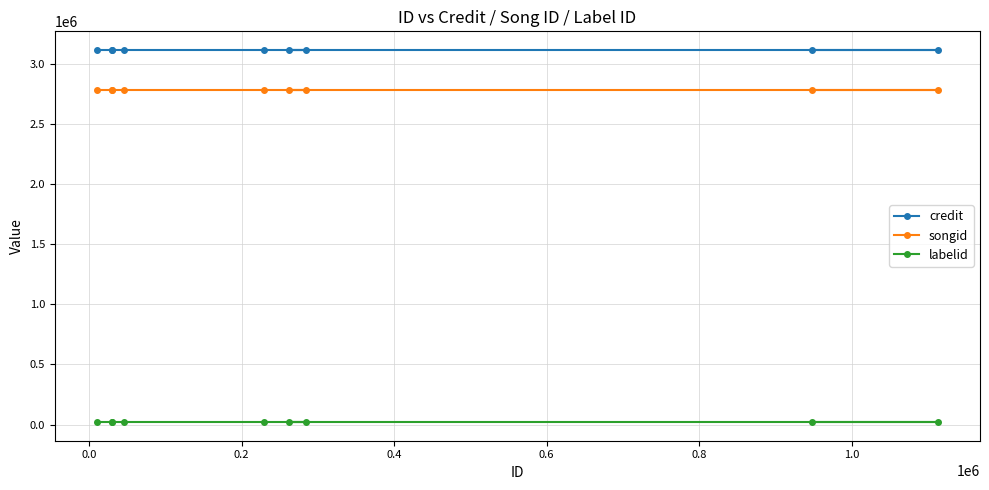

Reading right to left, what are all the values shown in this chart?

credit: 3113609	3113609	3113609	3113609	3113609	3113609	3113609	3113609	3113609
songid: 2779639	2779639	2779639	2779639	2779639	2779639	2779639	2779639	2779639
labelid: 20711	20711	20711	20711	20711	20711	20711	20711	20711